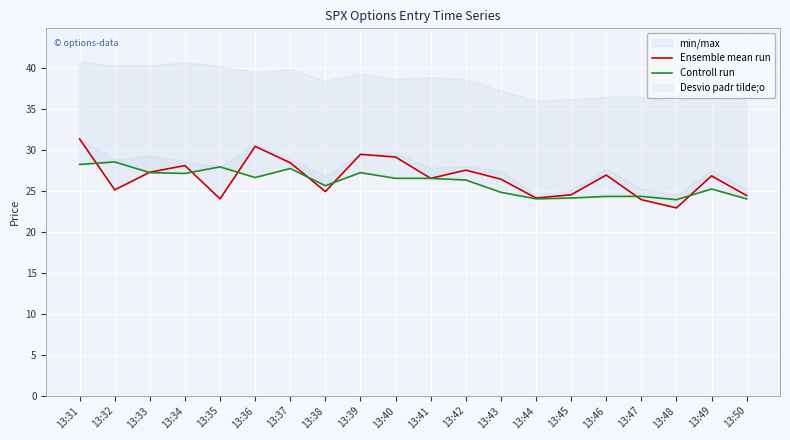

What is the difference between the highest and lowest values at 13:36?

3.8